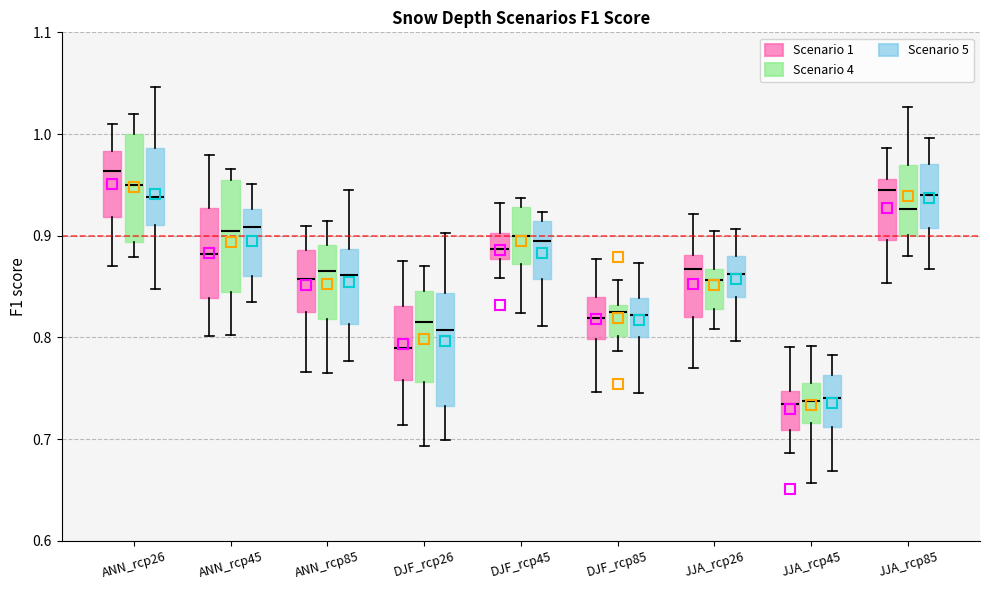

Reading left to right, read every box against the y-axis: the position of its median line, the range the box covers, and the ends of its whiskers. The values are not printed on the chart, so give them approximately, as read against the axis.

ANN_rcp26 (Scenario 1): median 0.96, box 0.92 to 0.98, whiskers 0.87 to 1.01
ANN_rcp26 (Scenario 4): median 0.95, box 0.89 to 1.00, whiskers 0.88 to 1.02
ANN_rcp26 (Scenario 5): median 0.94, box 0.91 to 0.99, whiskers 0.85 to 1.05
ANN_rcp45 (Scenario 1): median 0.88, box 0.84 to 0.93, whiskers 0.80 to 0.98
ANN_rcp45 (Scenario 4): median 0.90, box 0.84 to 0.95, whiskers 0.80 to 0.97
ANN_rcp45 (Scenario 5): median 0.91, box 0.86 to 0.93, whiskers 0.83 to 0.95
ANN_rcp85 (Scenario 1): median 0.86, box 0.82 to 0.89, whiskers 0.77 to 0.91
ANN_rcp85 (Scenario 4): median 0.86, box 0.82 to 0.89, whiskers 0.77 to 0.91
ANN_rcp85 (Scenario 5): median 0.86, box 0.81 to 0.89, whiskers 0.78 to 0.95
DJF_rcp26 (Scenario 1): median 0.79, box 0.76 to 0.83, whiskers 0.71 to 0.87
DJF_rcp26 (Scenario 4): median 0.82, box 0.76 to 0.85, whiskers 0.69 to 0.87
DJF_rcp26 (Scenario 5): median 0.81, box 0.73 to 0.84, whiskers 0.70 to 0.90
DJF_rcp45 (Scenario 1): median 0.89, box 0.88 to 0.90, whiskers 0.86 to 0.93
DJF_rcp45 (Scenario 4): median 0.90, box 0.87 to 0.93, whiskers 0.82 to 0.94
DJF_rcp45 (Scenario 5): median 0.89, box 0.86 to 0.91, whiskers 0.81 to 0.92
DJF_rcp85 (Scenario 1): median 0.82, box 0.80 to 0.84, whiskers 0.75 to 0.88
DJF_rcp85 (Scenario 4): median 0.82, box 0.80 to 0.83, whiskers 0.79 to 0.86
DJF_rcp85 (Scenario 5): median 0.82, box 0.80 to 0.84, whiskers 0.75 to 0.87
JJA_rcp26 (Scenario 1): median 0.87, box 0.82 to 0.88, whiskers 0.77 to 0.92
JJA_rcp26 (Scenario 4): median 0.86, box 0.83 to 0.87, whiskers 0.81 to 0.90
JJA_rcp26 (Scenario 5): median 0.86, box 0.84 to 0.88, whiskers 0.80 to 0.91
JJA_rcp45 (Scenario 1): median 0.73, box 0.71 to 0.75, whiskers 0.69 to 0.79
JJA_rcp45 (Scenario 4): median 0.74, box 0.72 to 0.76, whiskers 0.66 to 0.79
JJA_rcp45 (Scenario 5): median 0.74, box 0.71 to 0.76, whiskers 0.67 to 0.78
JJA_rcp85 (Scenario 1): median 0.94, box 0.90 to 0.96, whiskers 0.85 to 0.99
JJA_rcp85 (Scenario 4): median 0.93, box 0.90 to 0.97, whiskers 0.88 to 1.03
JJA_rcp85 (Scenario 5): median 0.94, box 0.91 to 0.97, whiskers 0.87 to 1.00